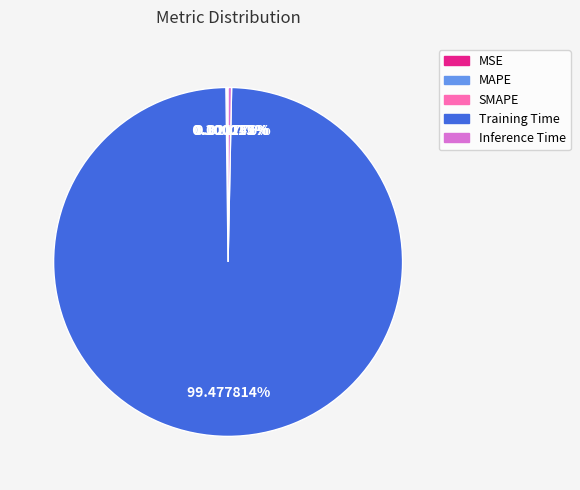

Which category has the biggest portion of the pie?

Training Time